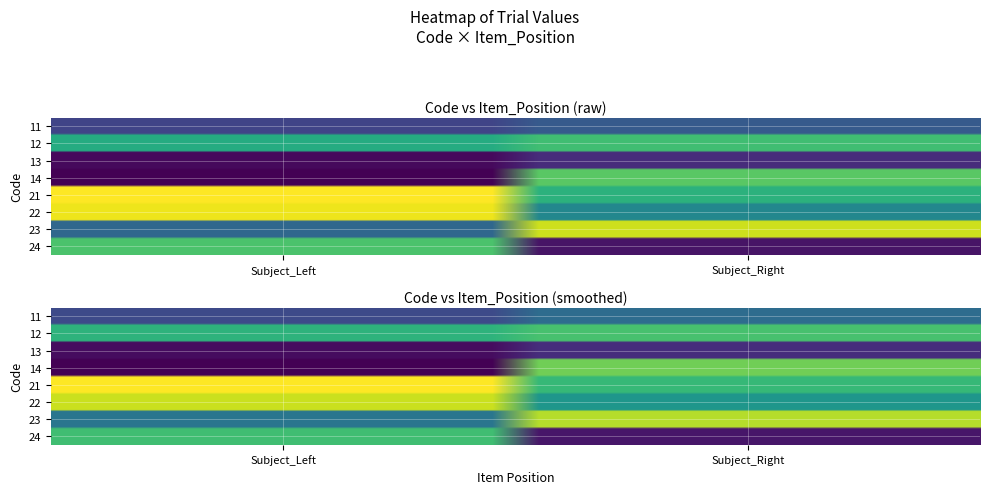

Reading left to right, list all the values displayed in this chart.

11: Subject_Left=9	Subject_Right=12
12: Subject_Left=25	Subject_Right=28
13: Subject_Left=2	Subject_Right=6
14: Subject_Left=1	Subject_Right=30
21: Subject_Left=40	Subject_Right=26
22: Subject_Left=39	Subject_Right=19
23: Subject_Left=14	Subject_Right=37
24: Subject_Left=29	Subject_Right=3